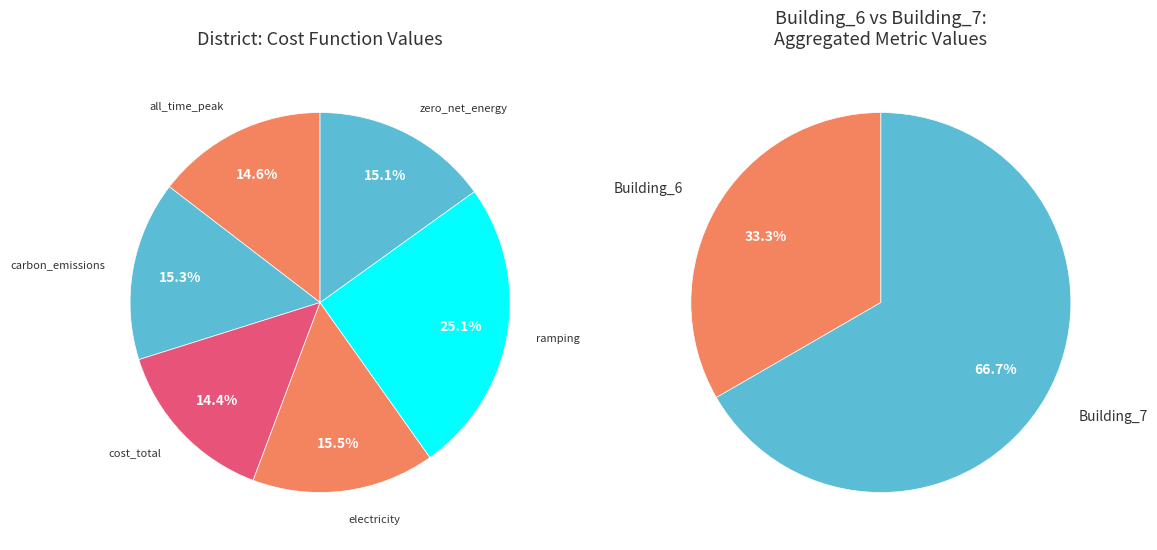

What is the total percentage of all_time_peak_average and cost_total?

29.0%